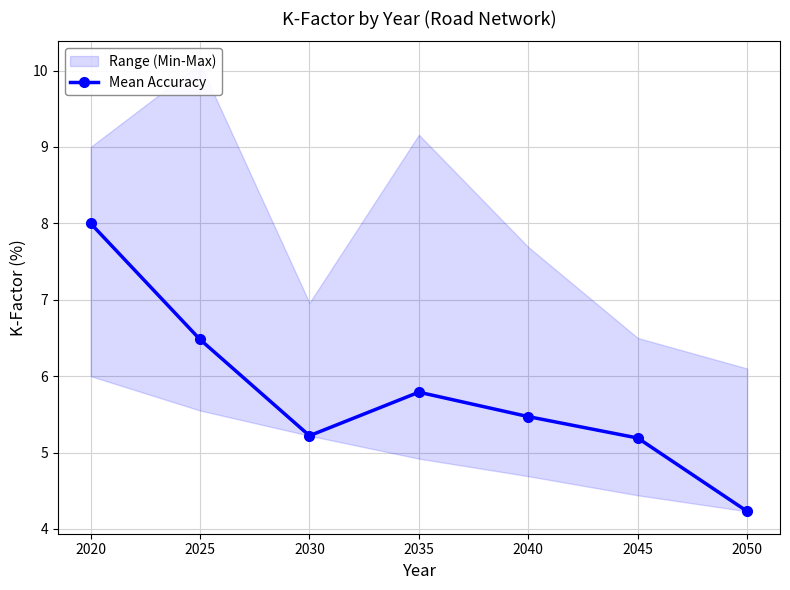

At which category does the data reach its first local peak?

2035